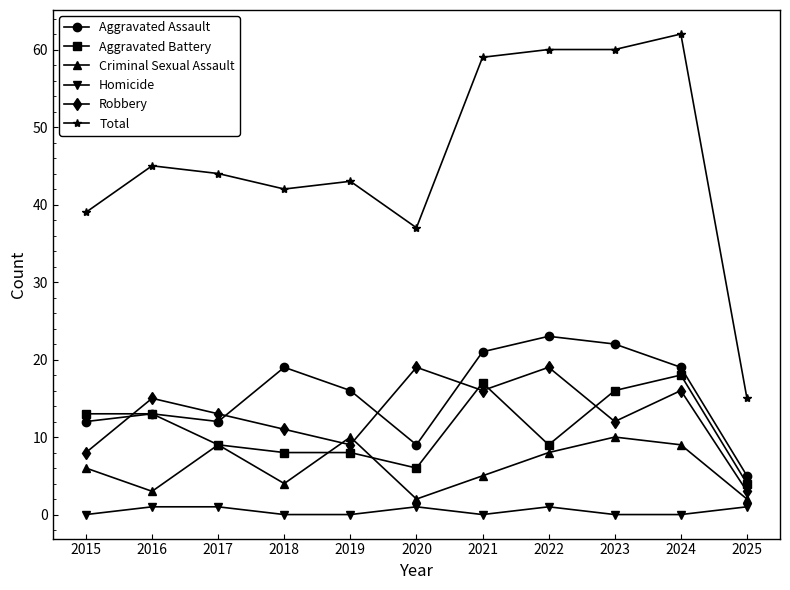

Reading left to right, transcribe all the data shown in this chart.

Aggravated Assault: 2015=12	2016=13	2017=12	2018=19	2019=16	2020=9	2021=21	2022=23	2023=22	2024=19	2025=5
Aggravated Battery: 2015=13	2016=13	2017=9	2018=8	2019=8	2020=6	2021=17	2022=9	2023=16	2024=18	2025=4
Criminal Sexual Assault: 2015=6	2016=3	2017=9	2018=4	2019=10	2020=2	2021=5	2022=8	2023=10	2024=9	2025=2
Homicide: 2015=0	2016=1	2017=1	2018=0	2019=0	2020=1	2021=0	2022=1	2023=0	2024=0	2025=1
Robbery: 2015=8	2016=15	2017=13	2018=11	2019=9	2020=19	2021=16	2022=19	2023=12	2024=16	2025=3
Total: 2015=39	2016=45	2017=44	2018=42	2019=43	2020=37	2021=59	2022=60	2023=60	2024=62	2025=15